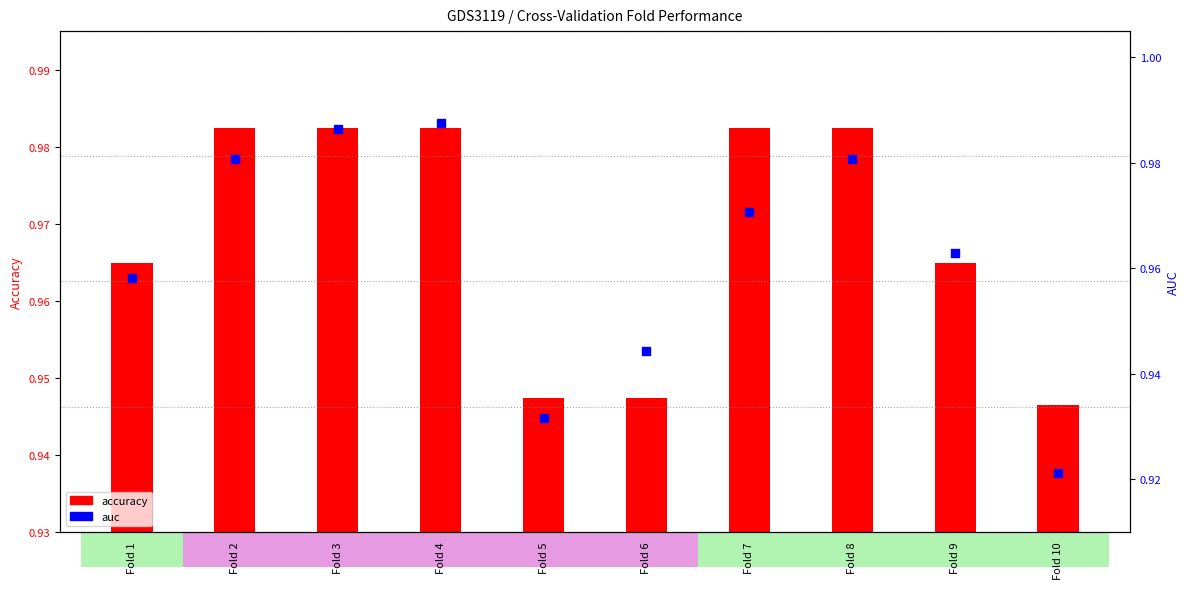

Is the value of accuracy at Fold 6 greater than the value of auc at Fold 3?

No